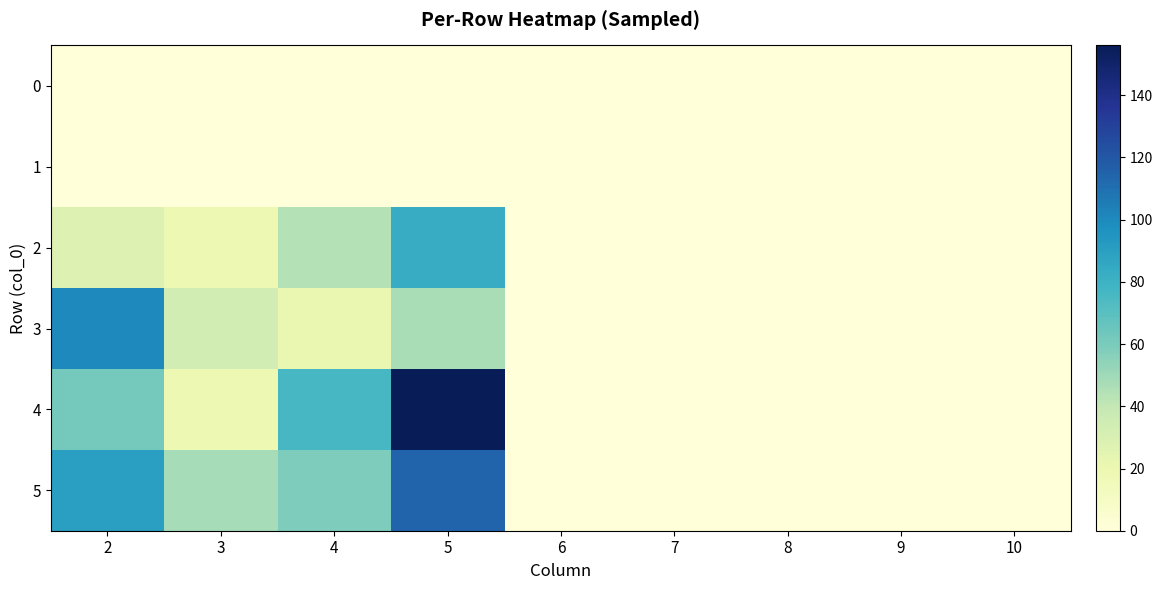

Reading left to right, transcribe all the data shown in this chart.

0: 2=0	3=0	4=0	5=0	6=0	7=0	8=0	9=0	10=0
1: 2=0	3=0	4=0	5=0	6=0	7=0	8=0	9=0	10=0
2: 2=28	3=19	4=44	5=83	6=0	7=0	8=0	9=0	10=0
3: 2=100	3=34	4=21	5=47	6=0	7=0	8=0	9=0	10=0
4: 2=62	3=19	4=76	5=156	6=0	7=0	8=0	9=0	10=0
5: 2=90	3=48	4=59	5=114	6=0	7=0	8=0	9=0	10=0